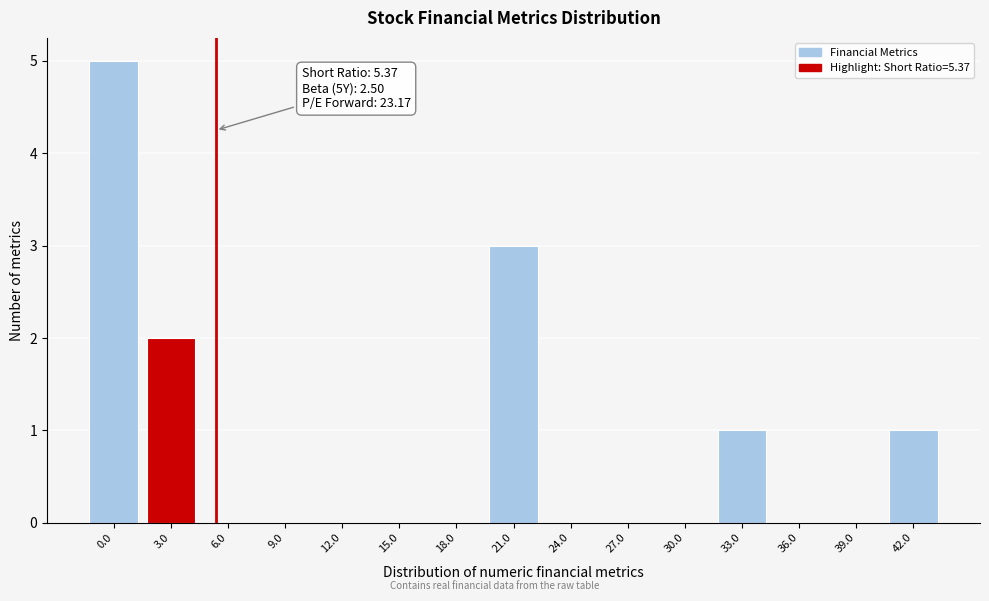

Reading left to right, extract all data points from this chart.

0.0=5	3.0=2	6.0=0	9.0=0	12.0=0	15.0=0	18.0=0	21.0=3	24.0=0	27.0=0	30.0=0	33.0=1	36.0=0	39.0=0	42.0=1